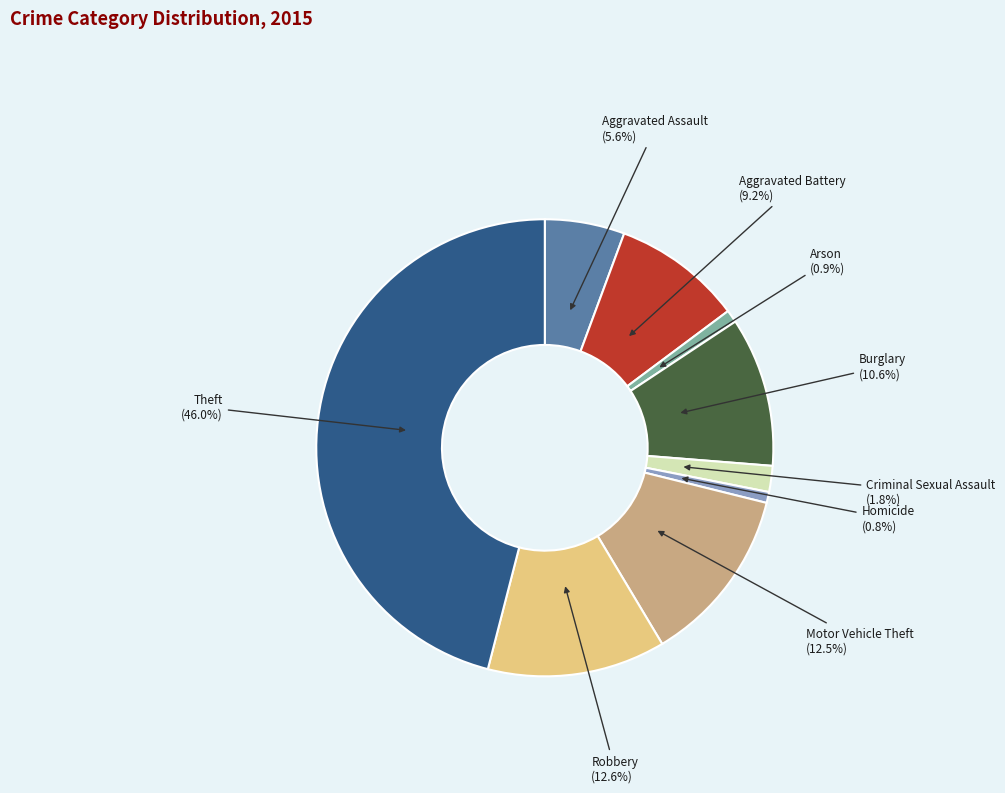

To the nearest percent, what percentage of the pie is Homicide?

1%